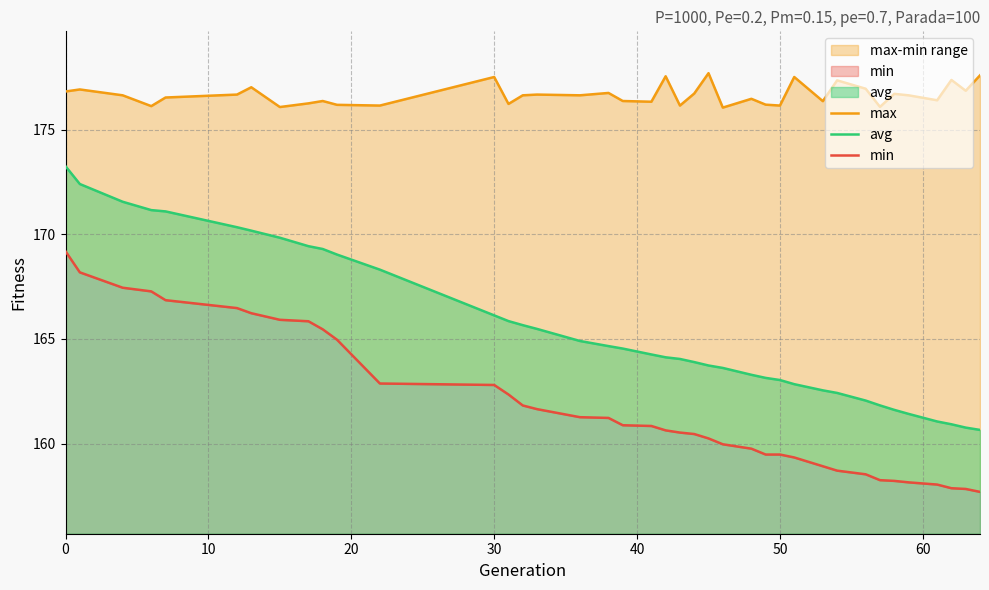

What is the difference between the second highest and second lowest values in the max series?

1.5